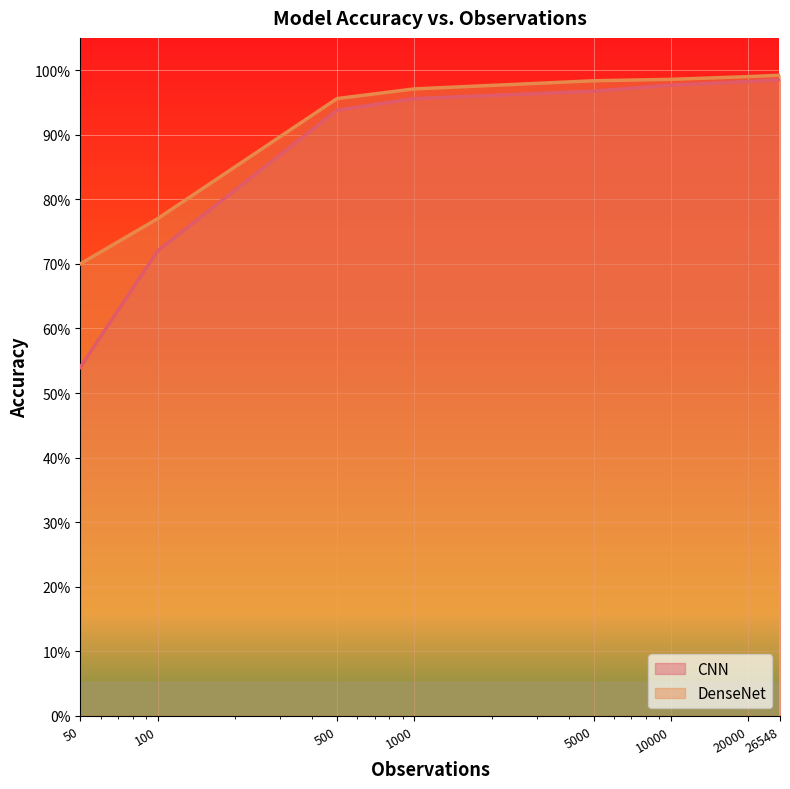

At which category is the sum across all series the highest?

26548